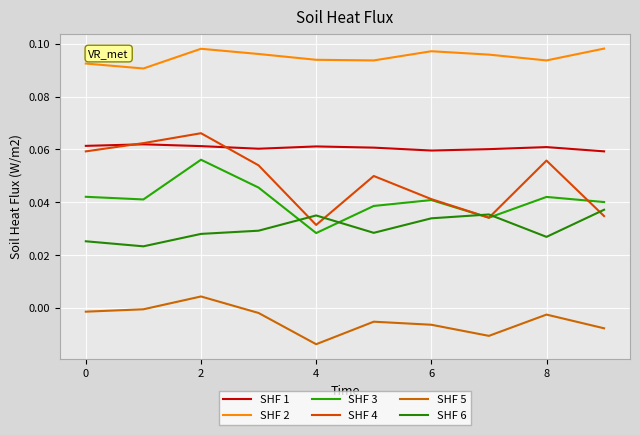

Which series has the largest total across all categories?

SHF 2